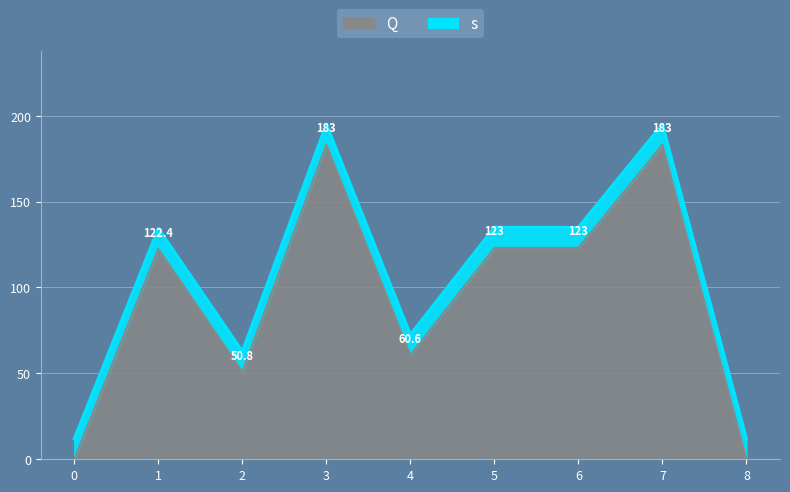

What is the maximum value shown in the chart?

183.0